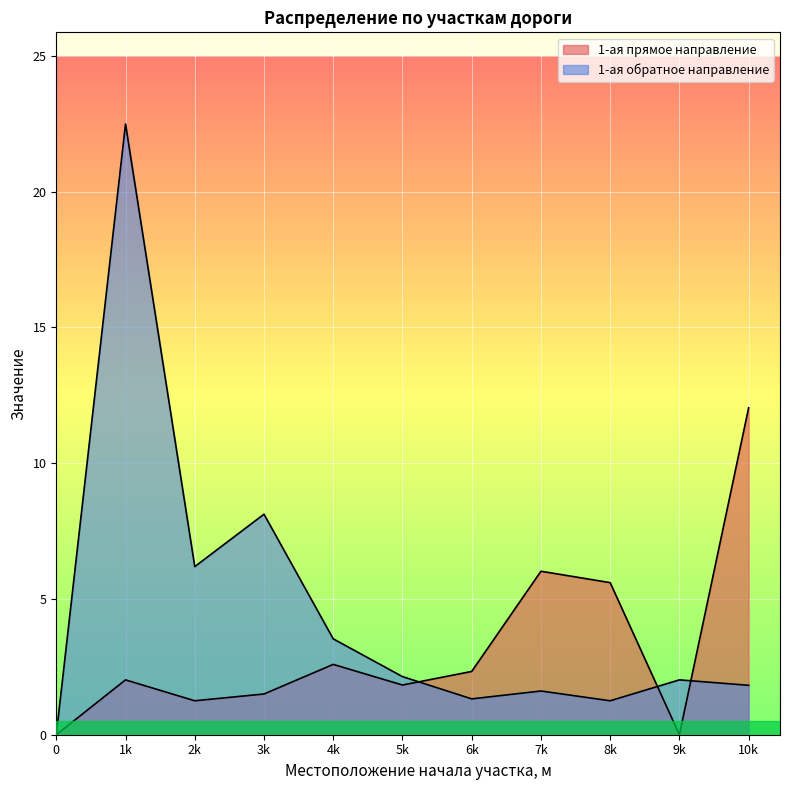

At which label is 1-ая обратное направление closest to 11?

3k